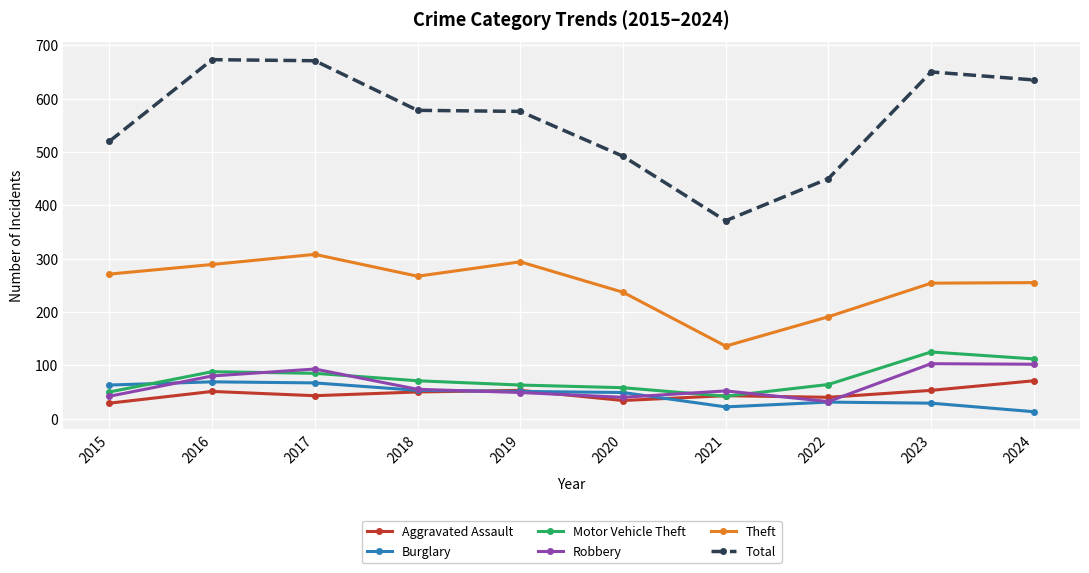

What is the value of the Robbery point at the 4th from the left?

55